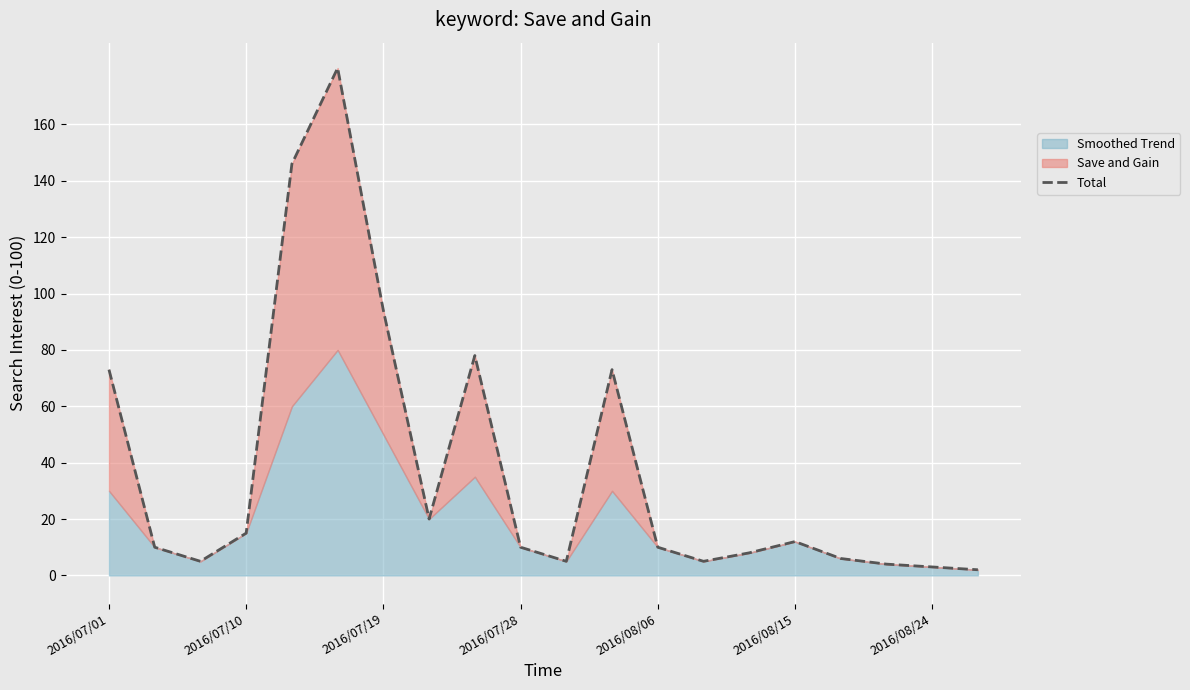

Approximately how many times larger is the value at 16 compared to 14?

0.8